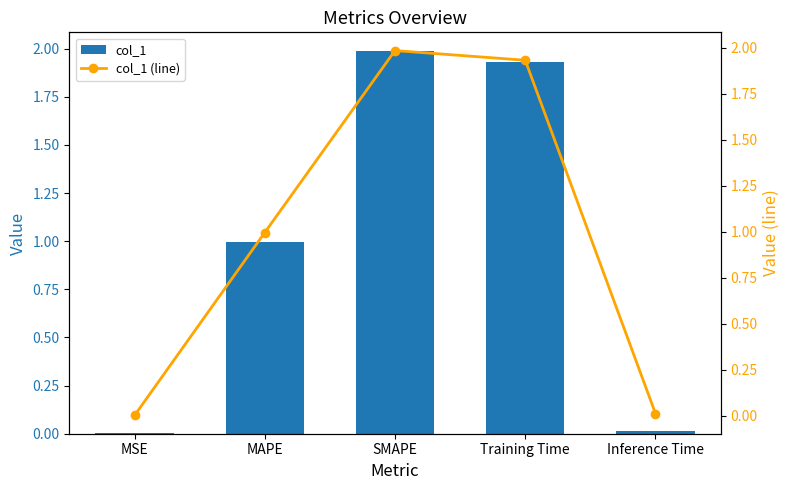

Which has a higher value, Training Time or MSE?

Training Time